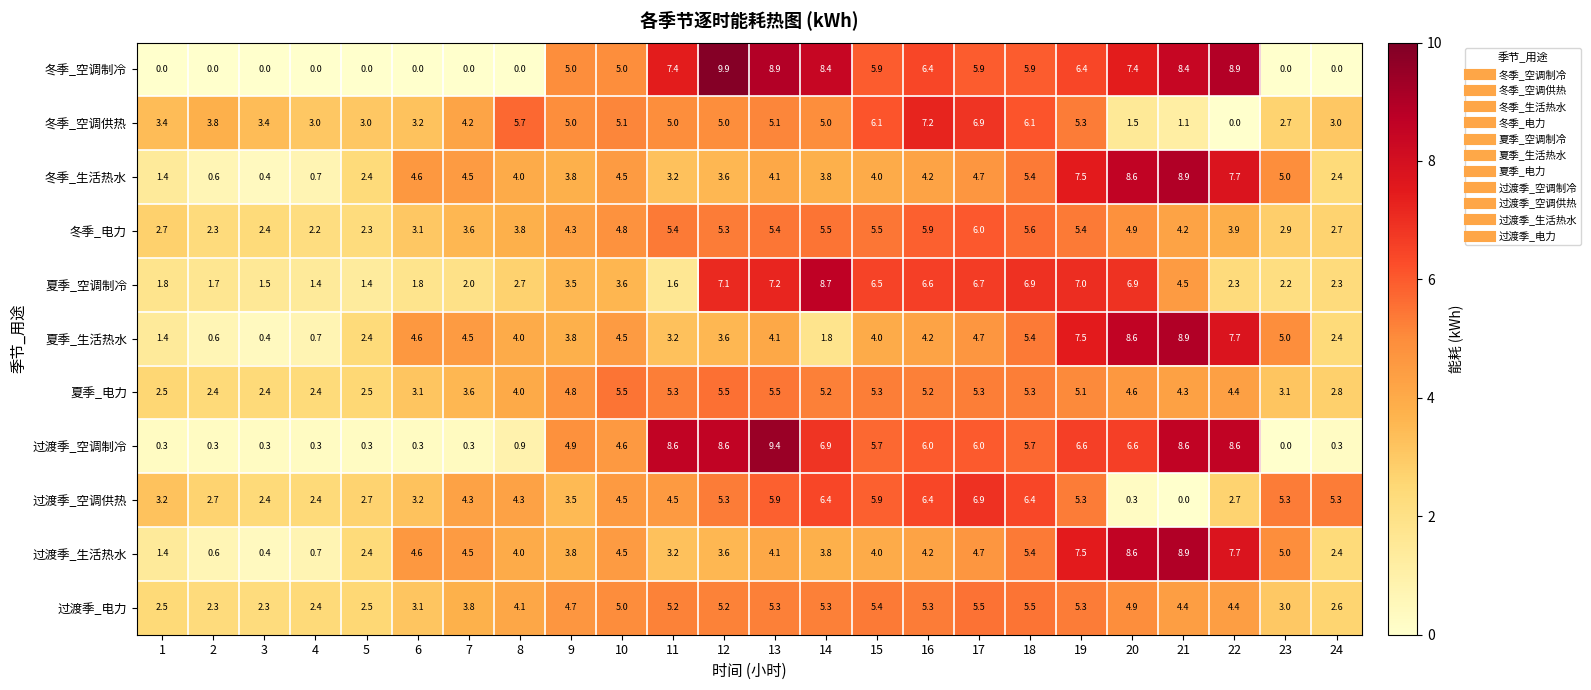

What is the difference between the maximum and second lowest values in the 夏季_电力 series?

3.1